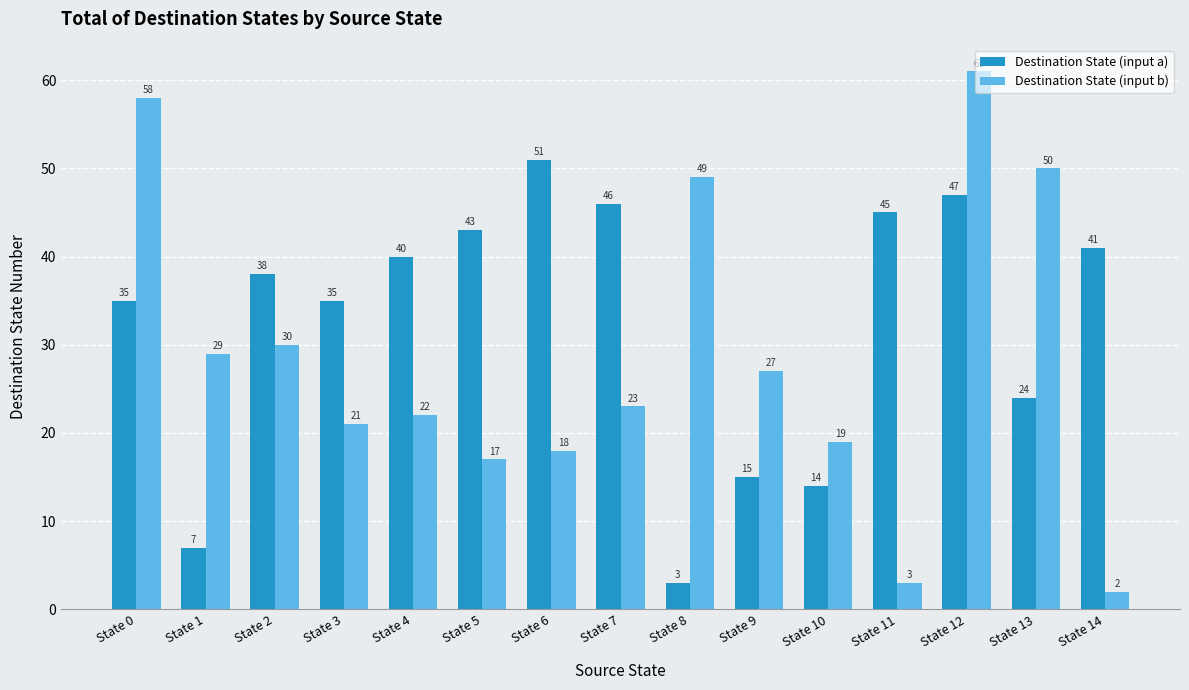

Which series has the largest total across all categories?

Destination State (input a)